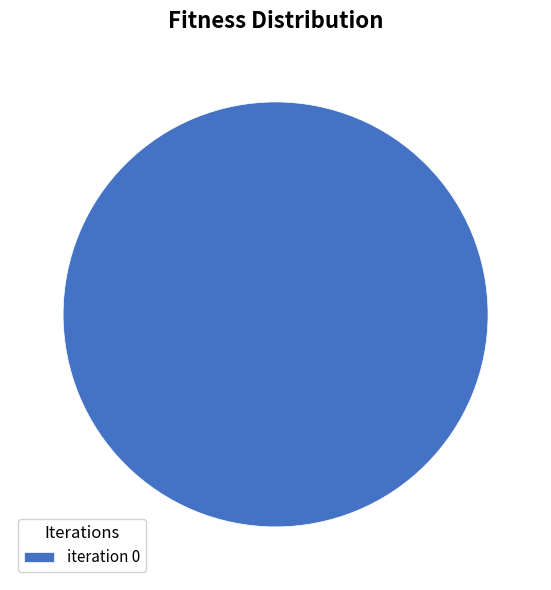

True or false: iteration 0 accounts for 87% of the total.

False